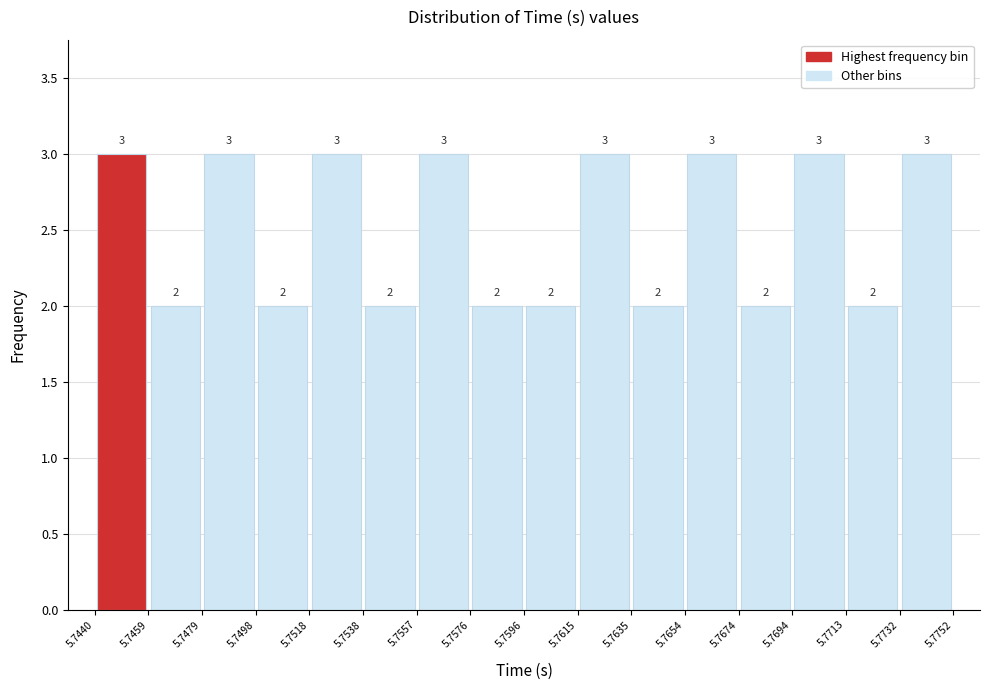

What is the height of the bar covering 5.7596 to 5.7615 on the x-axis?

2